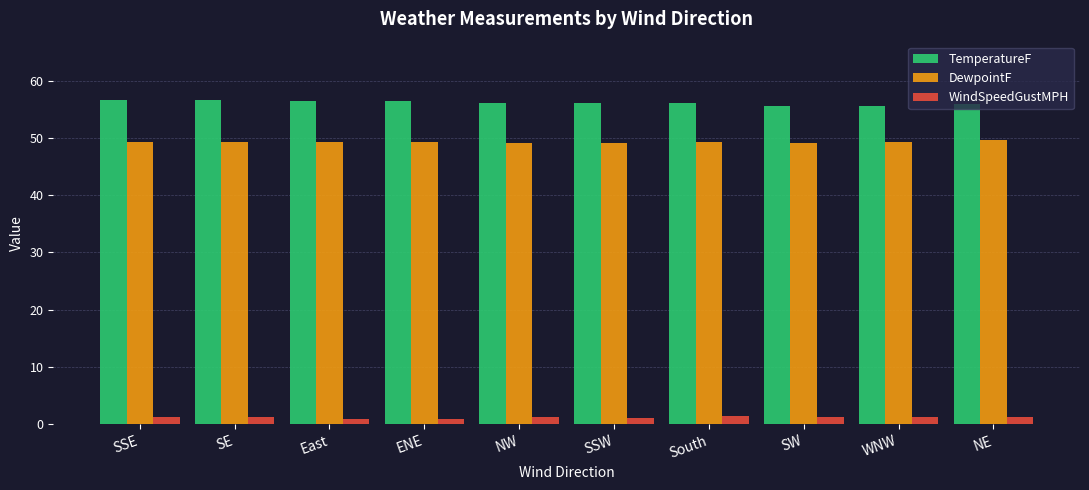

Is the value of DewpointF at SSE greater than the value of TemperatureF at SE?

No